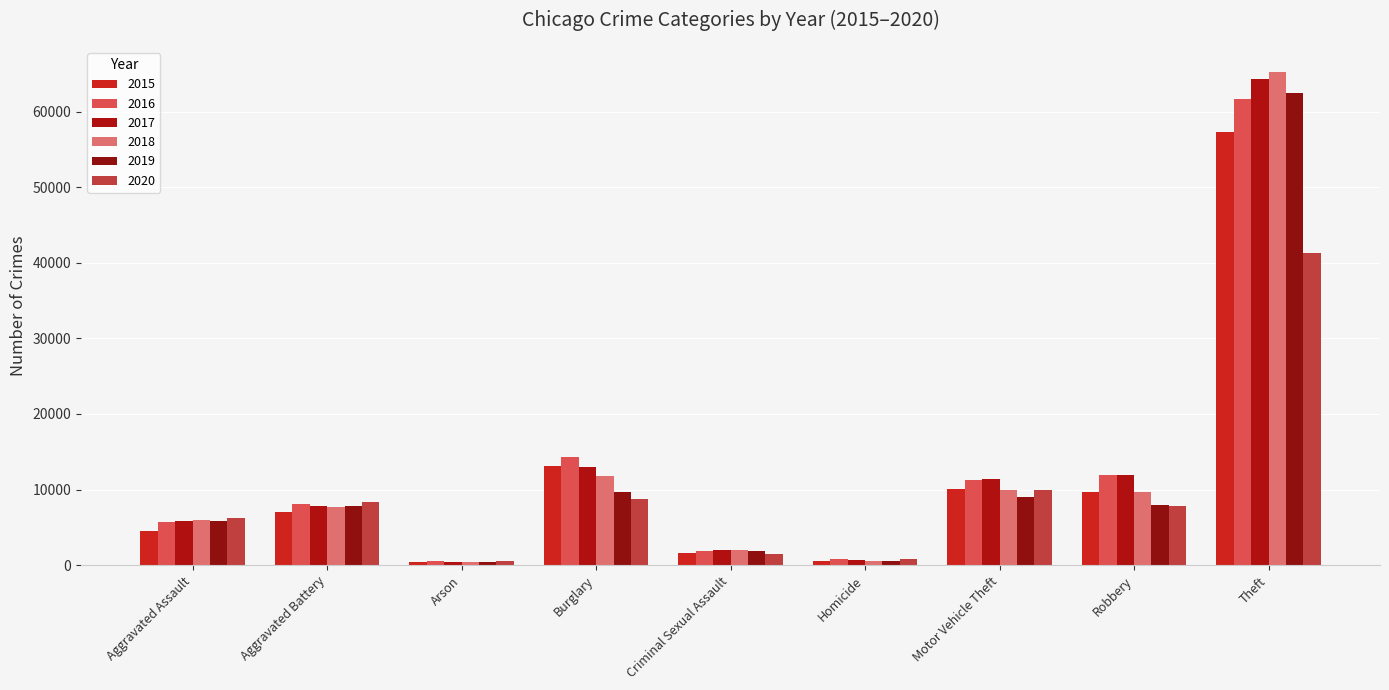

Are the bars horizontal?

No